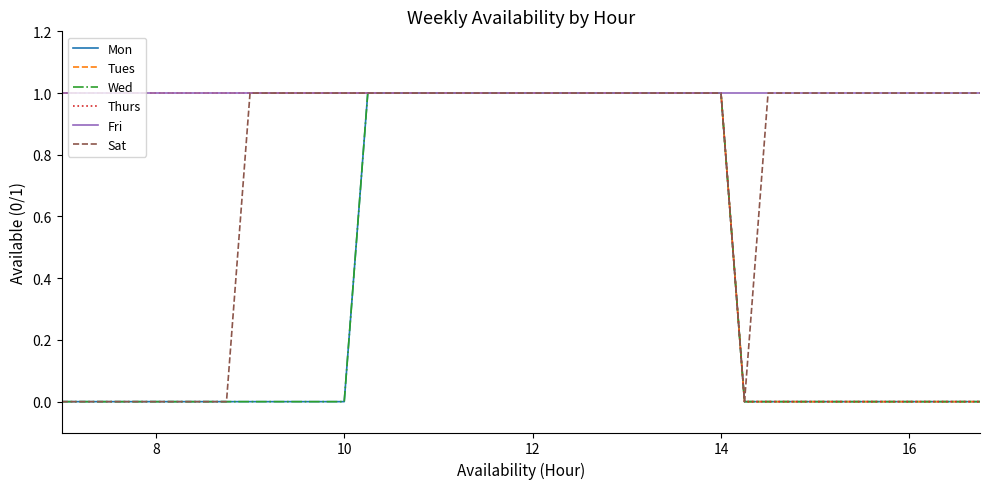

Reading right to left, extract all data points from this chart.

Mon: 0	0	0	0	0	0	0	0	0	0	0	1	1	1	1	1	1	1	1	1	1	1	1	1	1	1	1	0	0	0	0	0	0	0	0	0	0	0	0	0
Tues: 0	0	0	0	0	0	0	0	0	0	0	1	1	1	1	1	1	1	1	1	1	1	1	1	1	1	1	1	1	1	1	1	1	1	1	1	1	1	1	1
Wed: 0	0	0	0	0	0	0	0	0	0	0	1	1	1	1	1	1	1	1	1	1	1	1	1	1	1	1	0	0	0	0	0	0	0	0	0	0	0	0	0
Thurs: 0	0	0	0	0	0	0	0	0	0	0	1	1	1	1	1	1	1	1	1	1	1	1	1	1	1	1	1	1	1	1	1	1	1	1	1	1	1	1	1
Fri: 1	1	1	1	1	1	1	1	1	1	1	1	1	1	1	1	1	1	1	1	1	1	1	1	1	1	1	1	1	1	1	1	1	1	1	1	1	1	1	1
Sat: 1	1	1	1	1	1	1	1	1	1	0	1	1	1	1	1	1	1	1	1	1	1	1	1	1	1	1	1	1	1	1	1	0	0	0	0	0	0	0	0